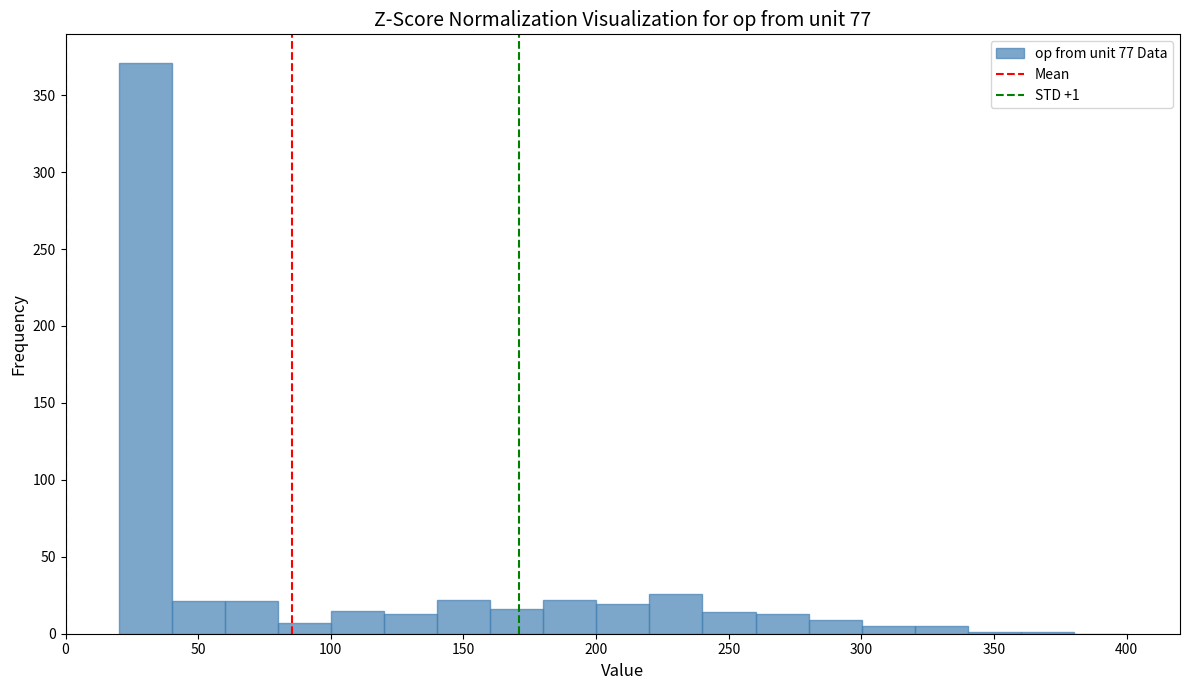

Which range on the x-axis has the tallest bar?

20 to 40